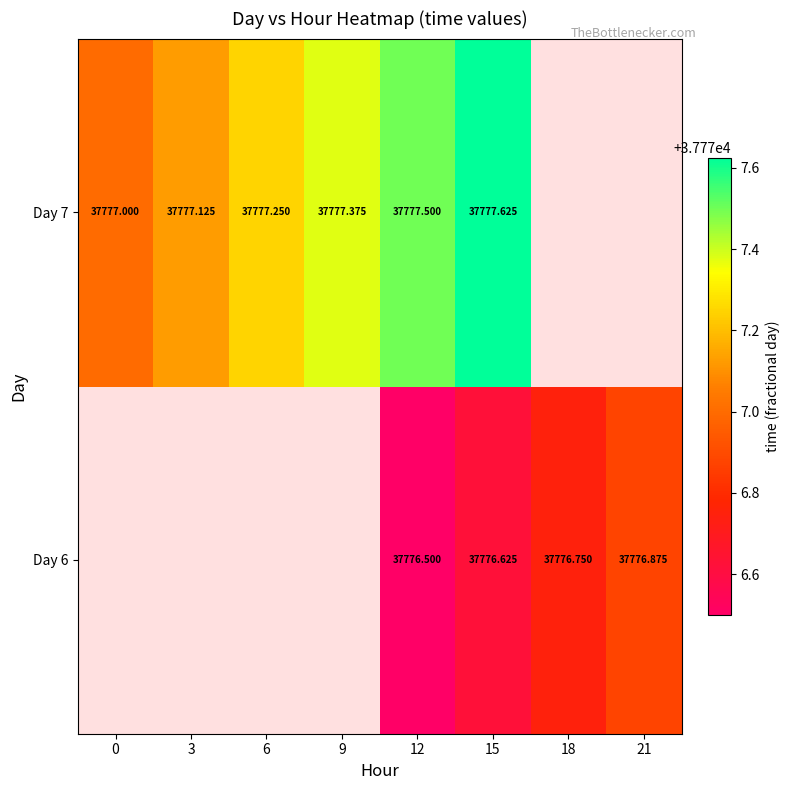

What is the smallest value displayed?

37776.5